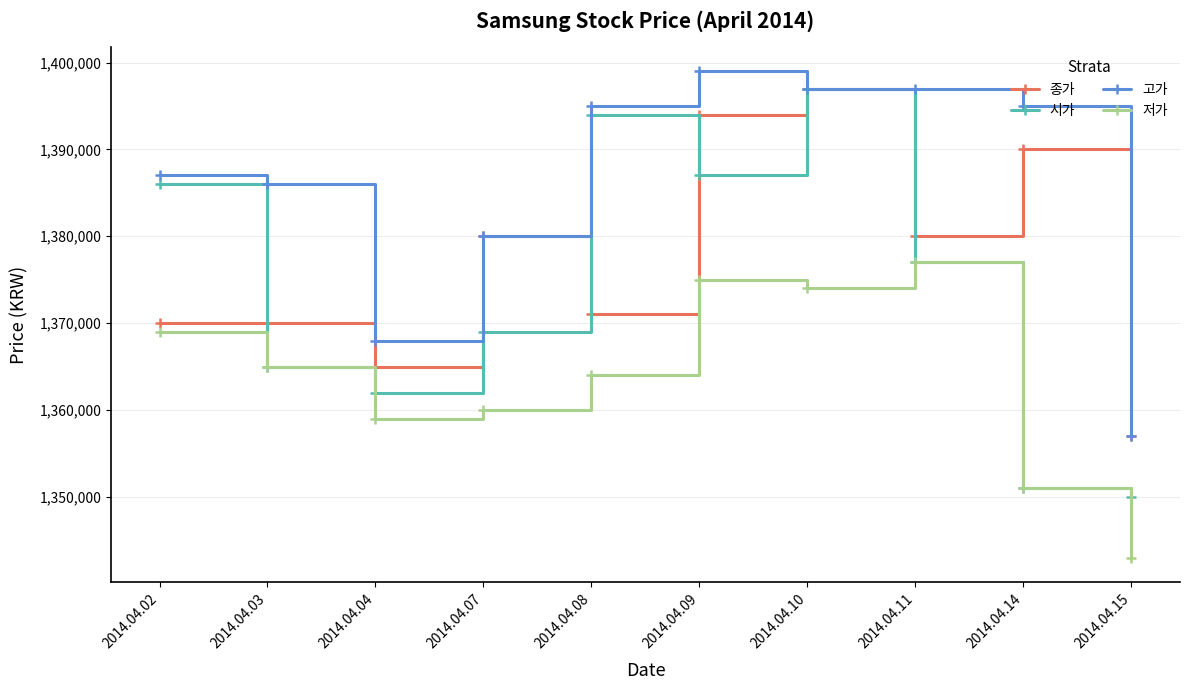

Which series has the largest total across all categories?

고가